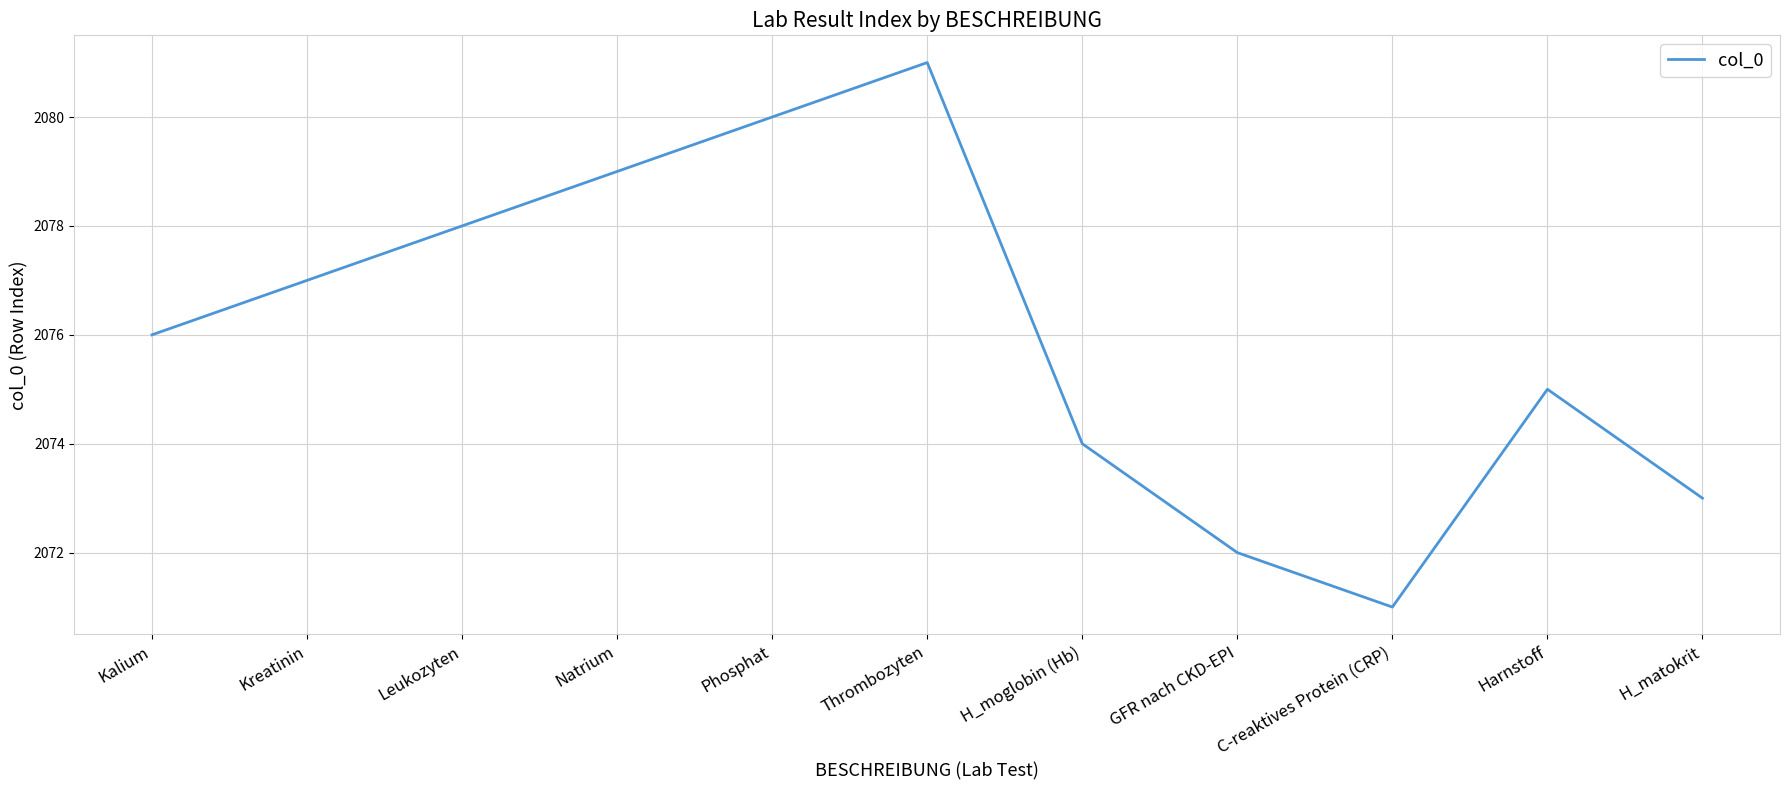

Rank the categories by value from highest to lowest.

Thrombozyten, Phosphat, Natrium, Leukozyten, Kreatinin, Kalium, Harnstoff, H_moglobin (Hb), H_matokrit, GFR nach CKD-EPI, C-reaktives Protein (CRP)